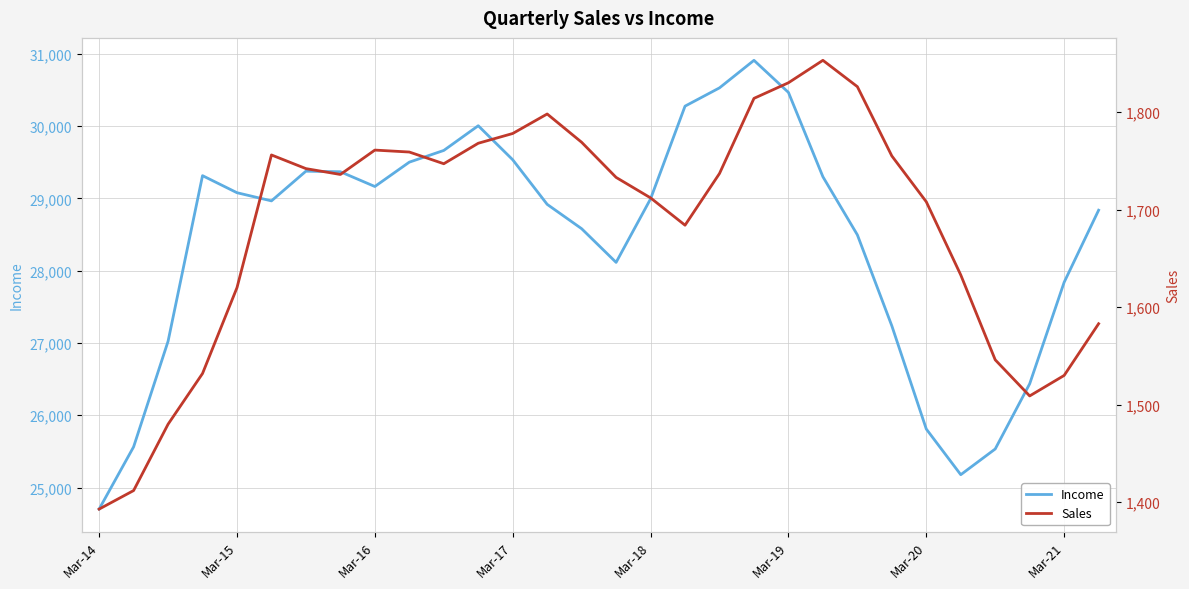

The Income series shows 15935 at Mar-15. True or false?

False